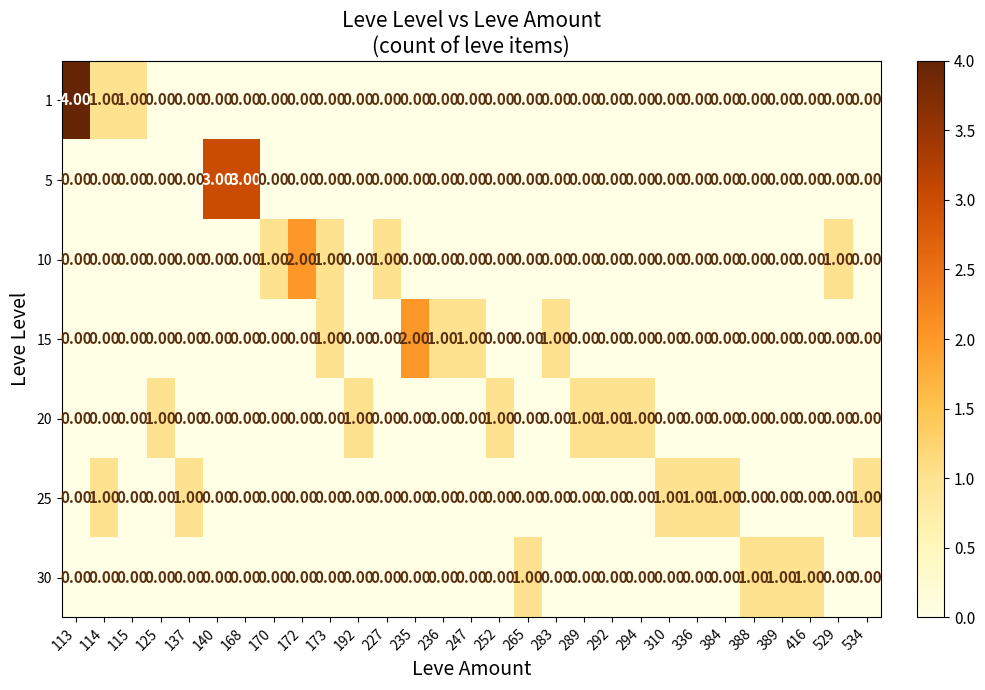

At which category is the sum across all series the highest?

113